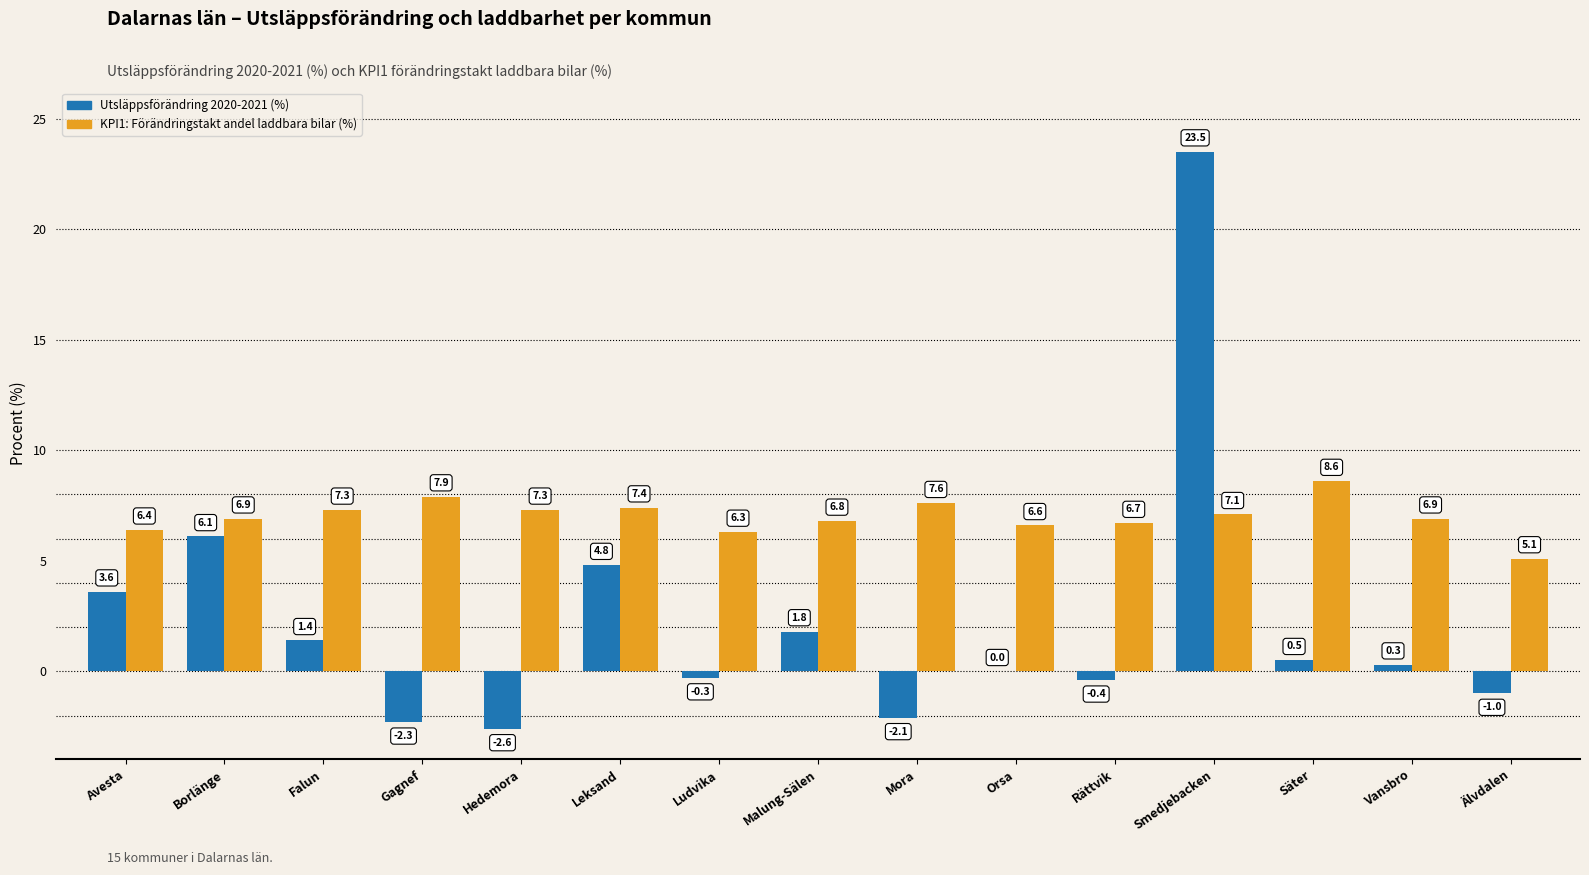

What is the sum of all KPI1: Förändringstakt andel laddbara bilar (%) values?

104.9